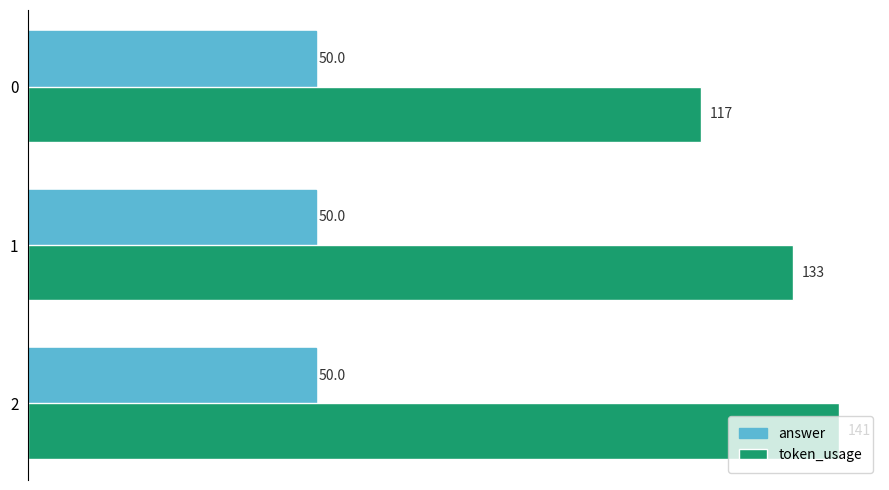

Rank the series by their maximum value, from lowest to highest.

answer, token_usage